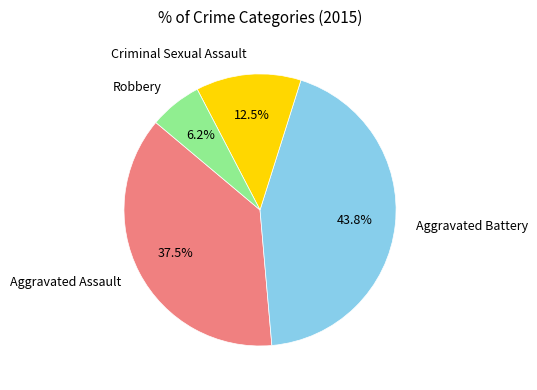

Which category has the smallest portion of the pie?

Robbery